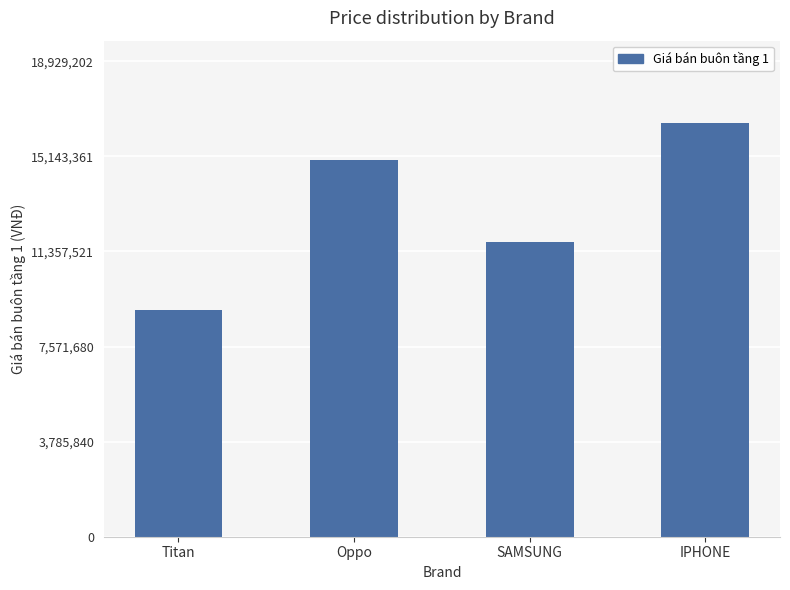

Reading right to left, what are all the values shown in this chart?

16460176	11748961	14994016	9039857